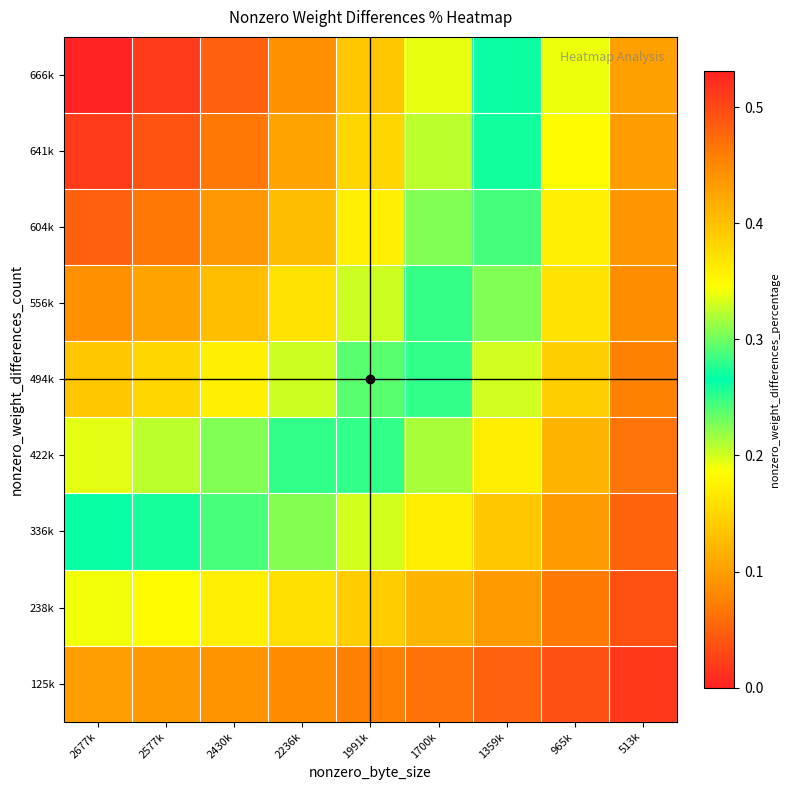

At how many categories does at least one series exceed 0?

9